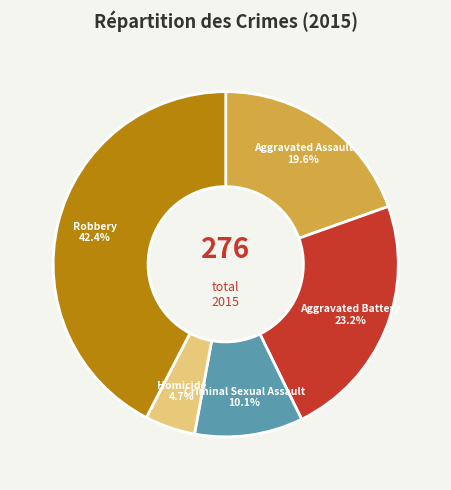

Is there any slice that represents more than half of the pie?

No